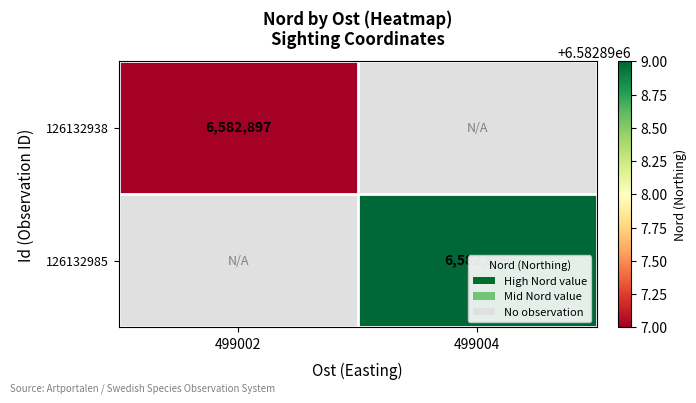

Is it true that 126132938 equals 6582897 at 499002?

True